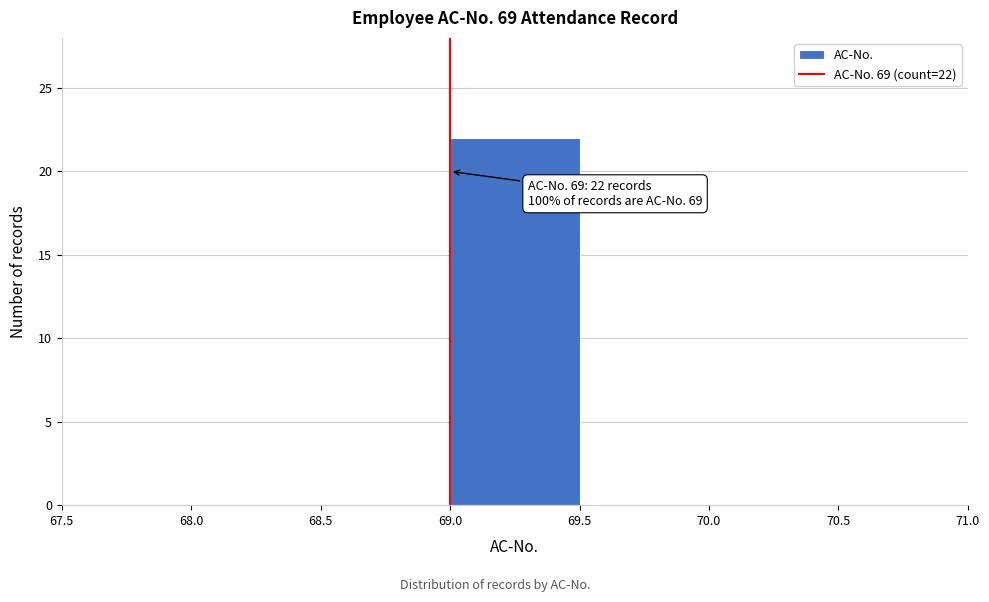

Which range on the x-axis has the tallest bar?

69.0 to 69.5